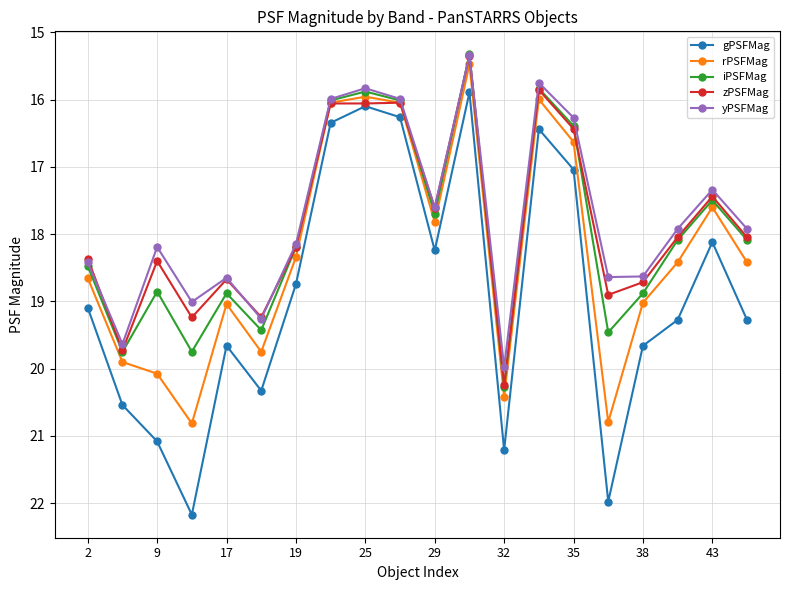

Which series has the largest total across all categories?

gPSFMag